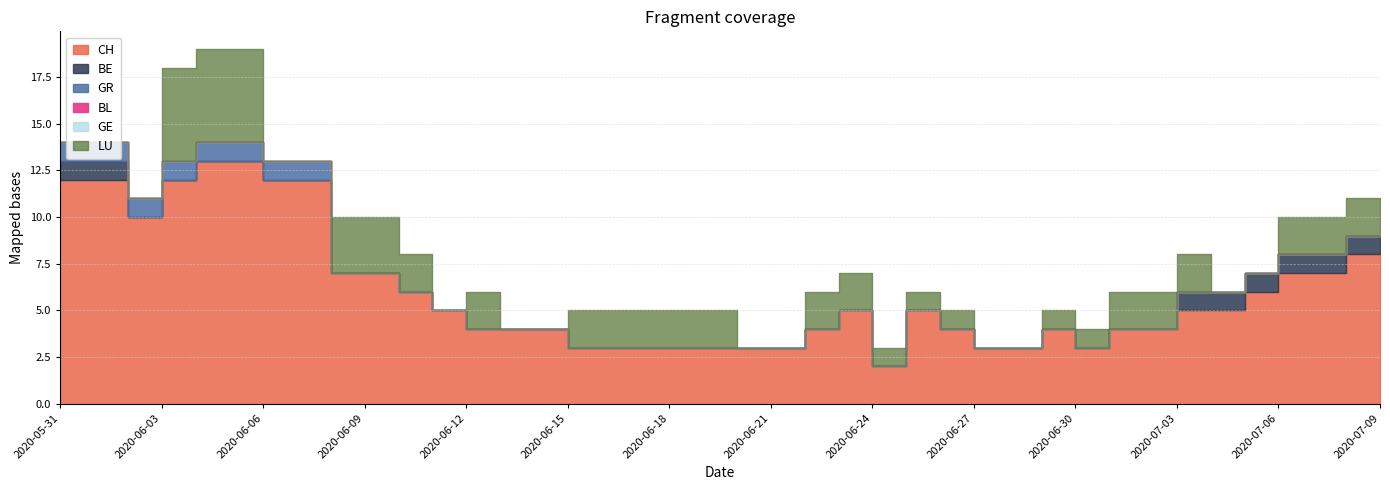

How many lines are shown in the chart?

6